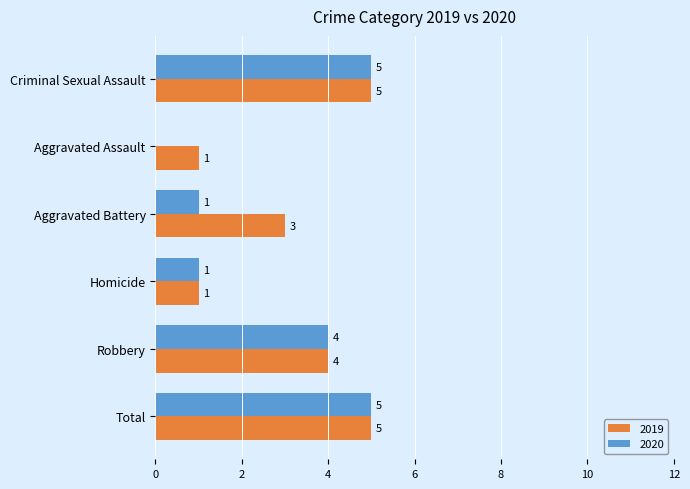

The 2020 series shows 2 at Criminal Sexual Assault. True or false?

False